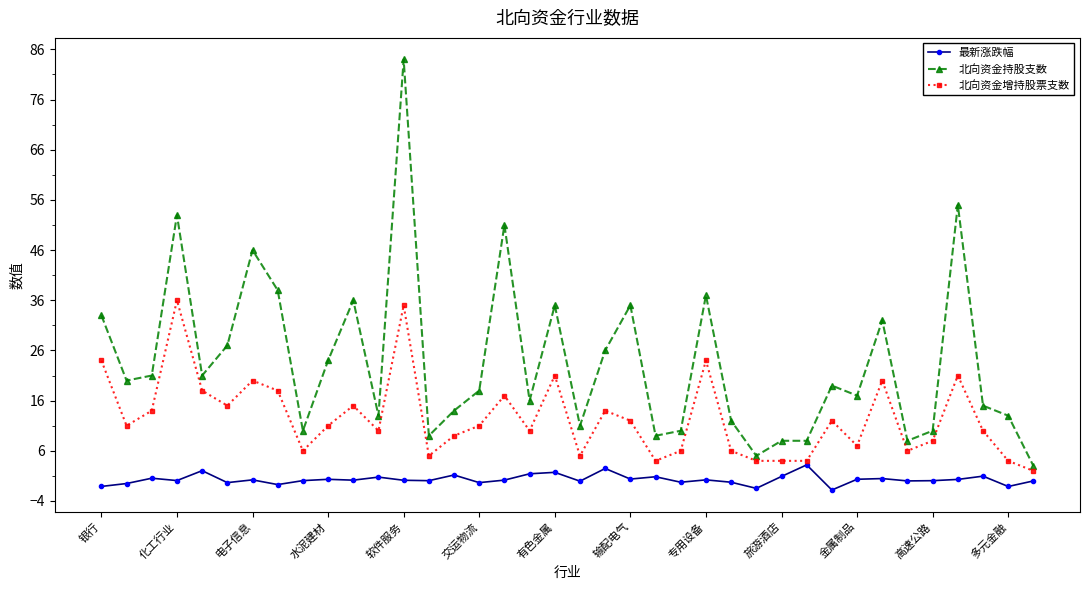

True or false: 最新涨跌幅 has more than 2 points higher than both neighbors.

True